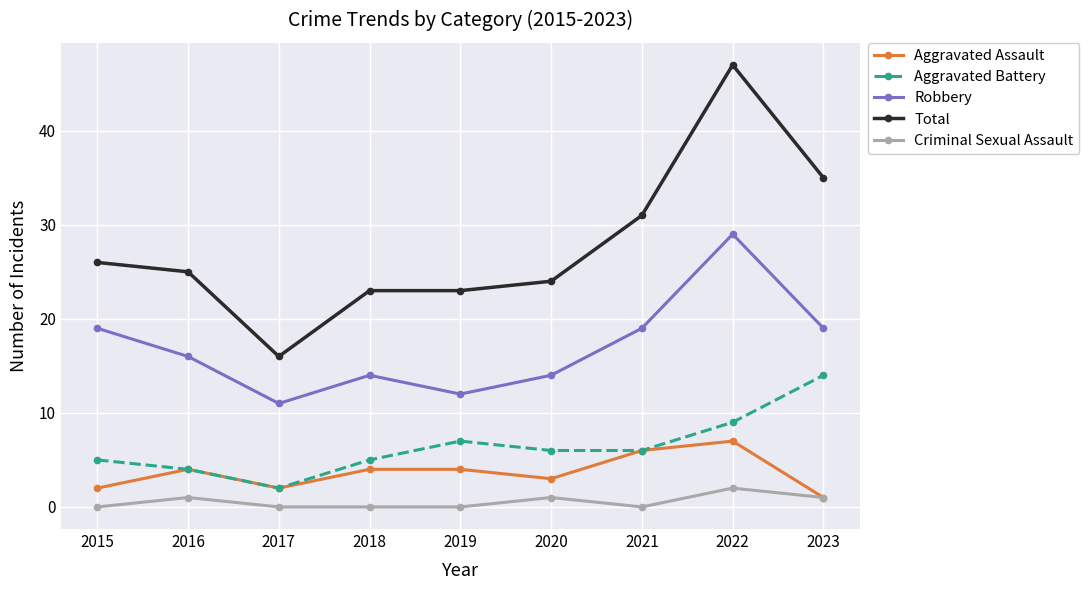

What is the value of the Criminal Sexual Assault point at the 8th from the left?

2